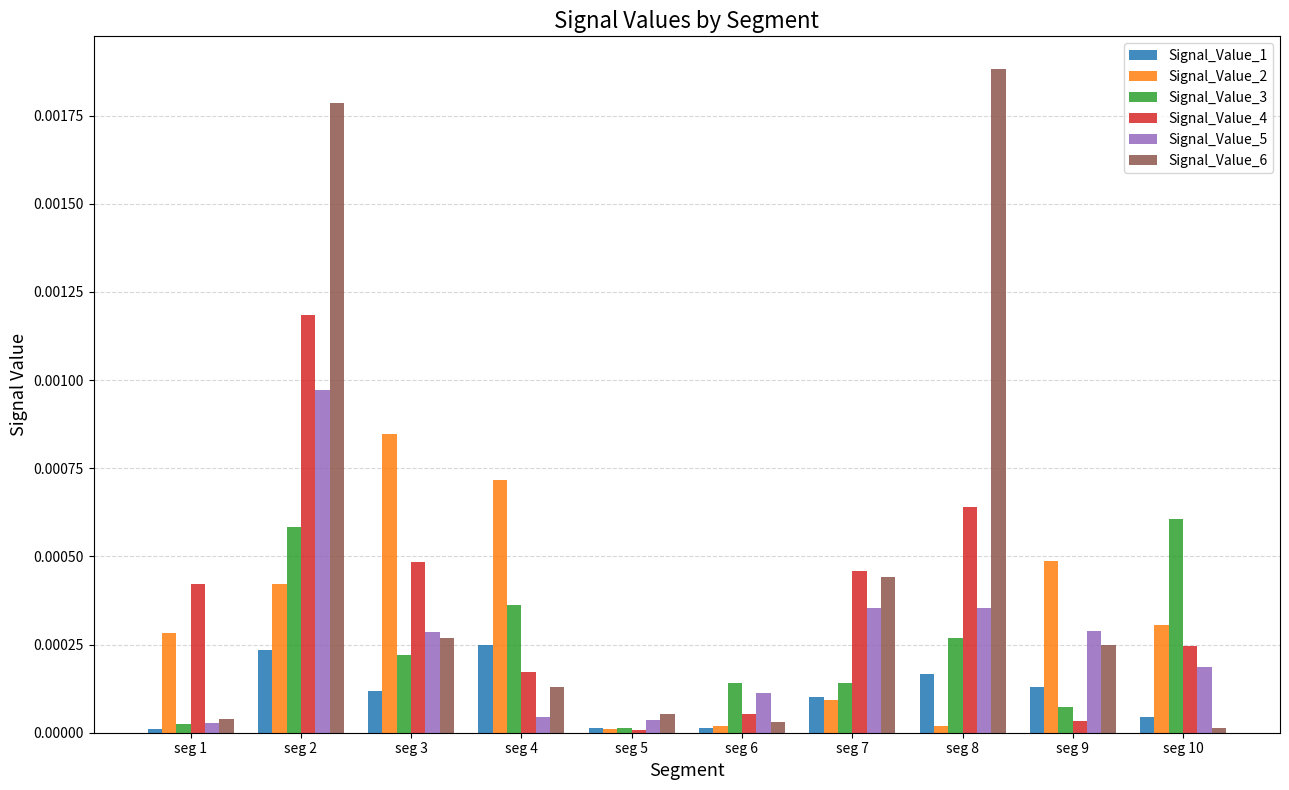

Which series has the largest total across all categories?

Signal_Value_6